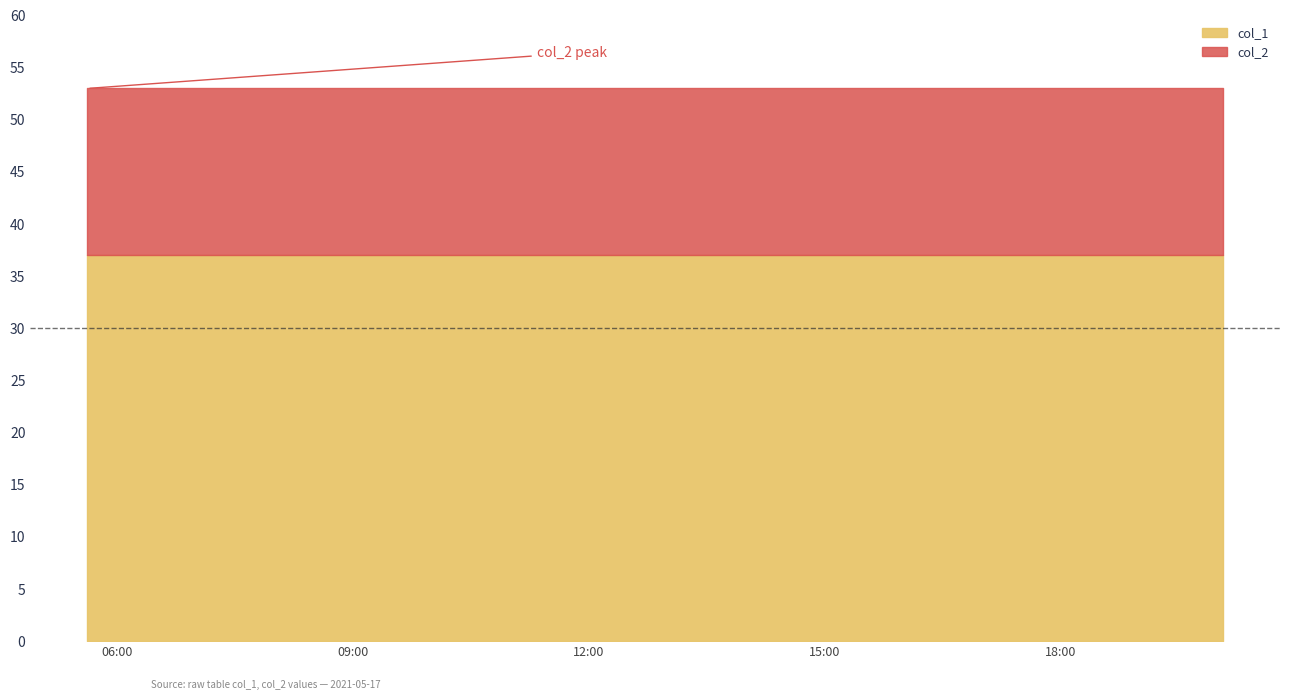

True or false: col_2 and col_1 cross at least once.

False